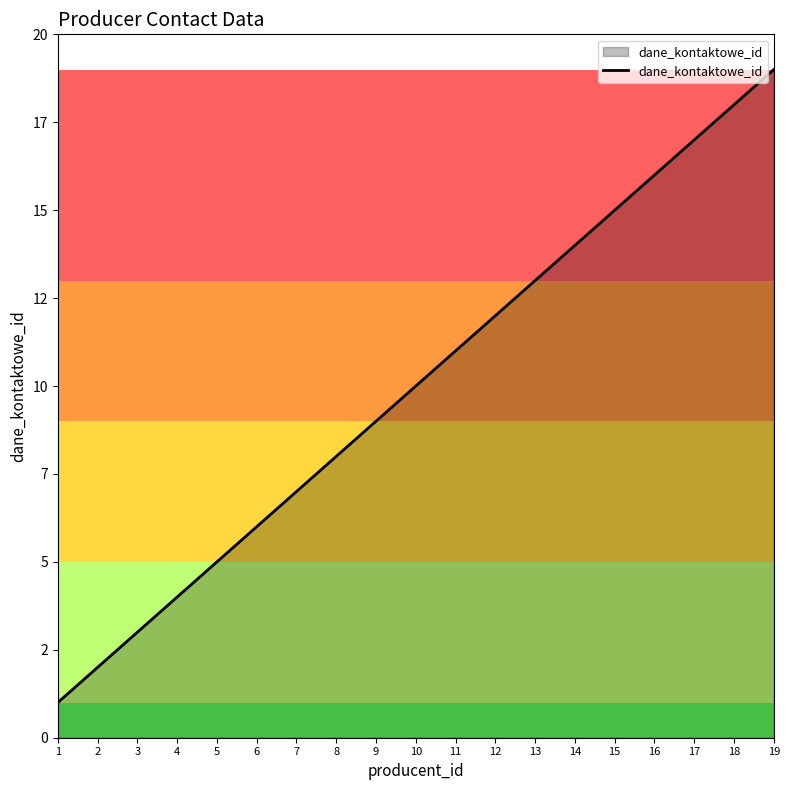

Does the chart have visible grid lines?

No